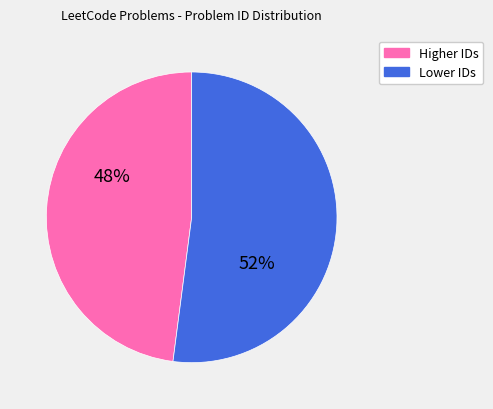

To the nearest percent, what is the difference between the largest and smallest slice percentages?

4%